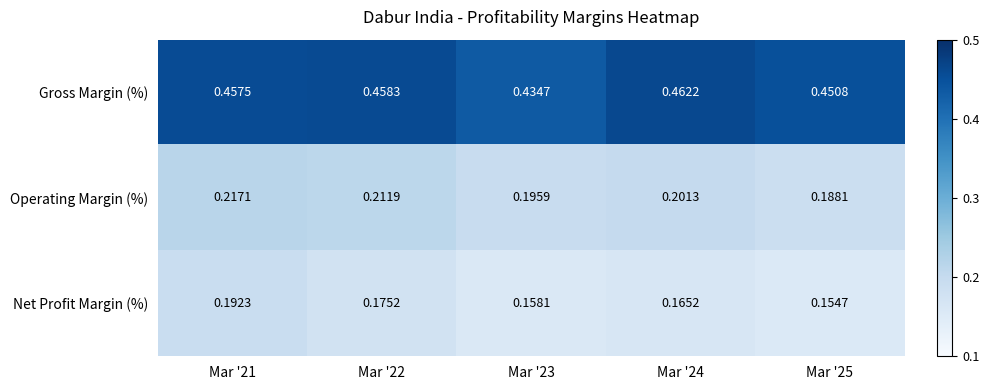

Which series has the largest total across all categories?

Gross Margin (%)